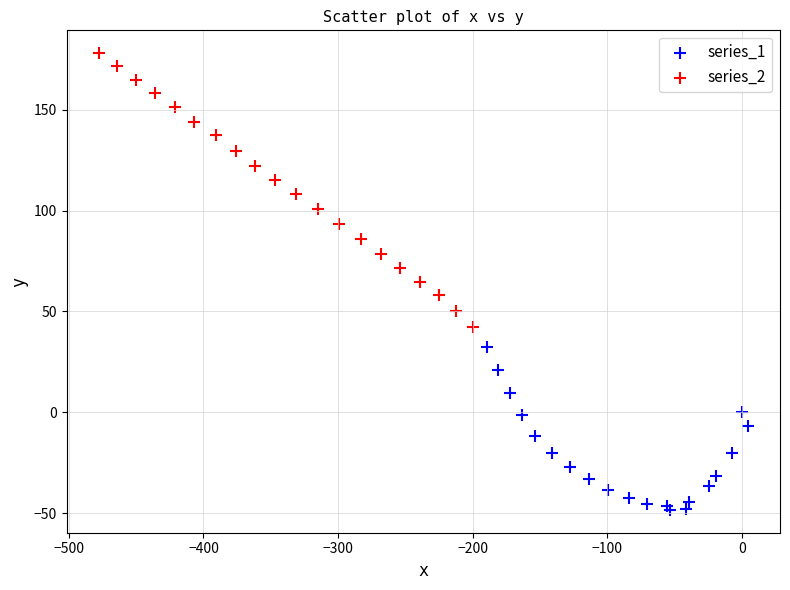

Which series contains the lowest Y value?

series_1